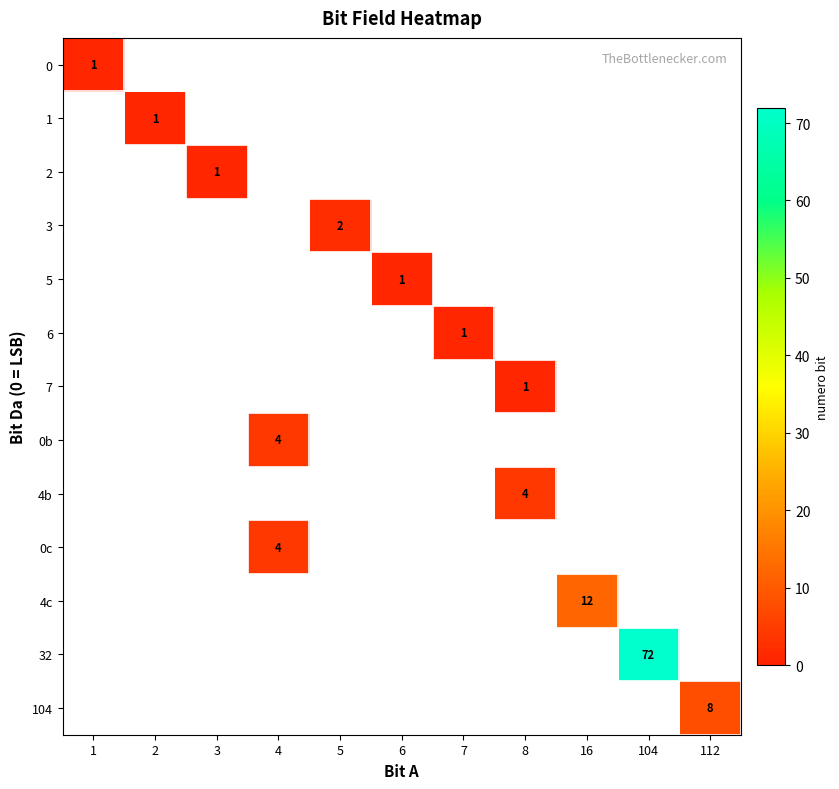

How many values in 3 are above zero?

1